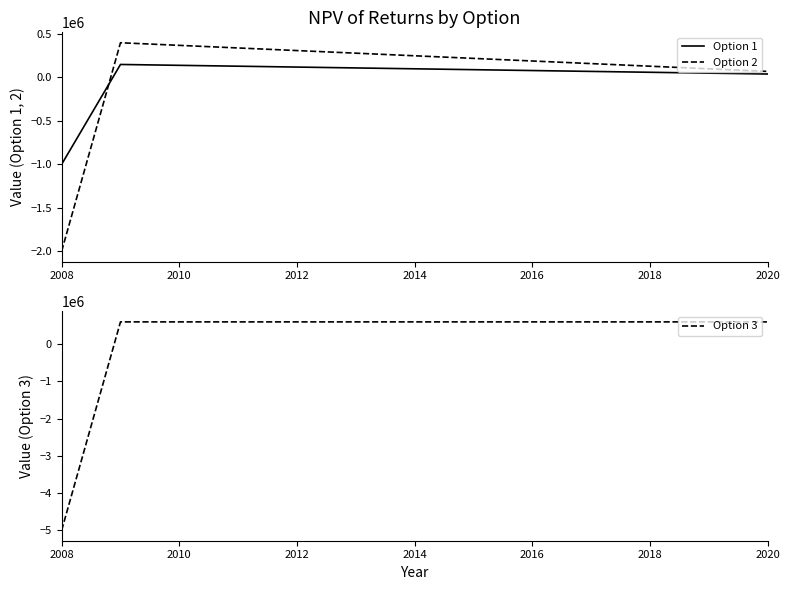

What is the maximum value for Option 1?

150000